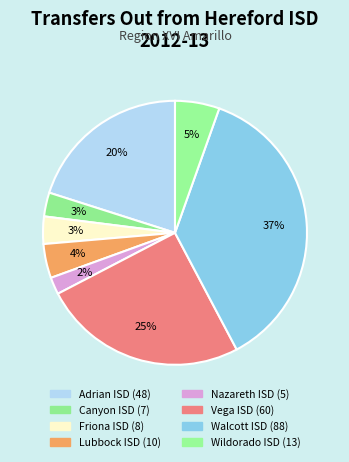

How many slices are in this pie chart?

8